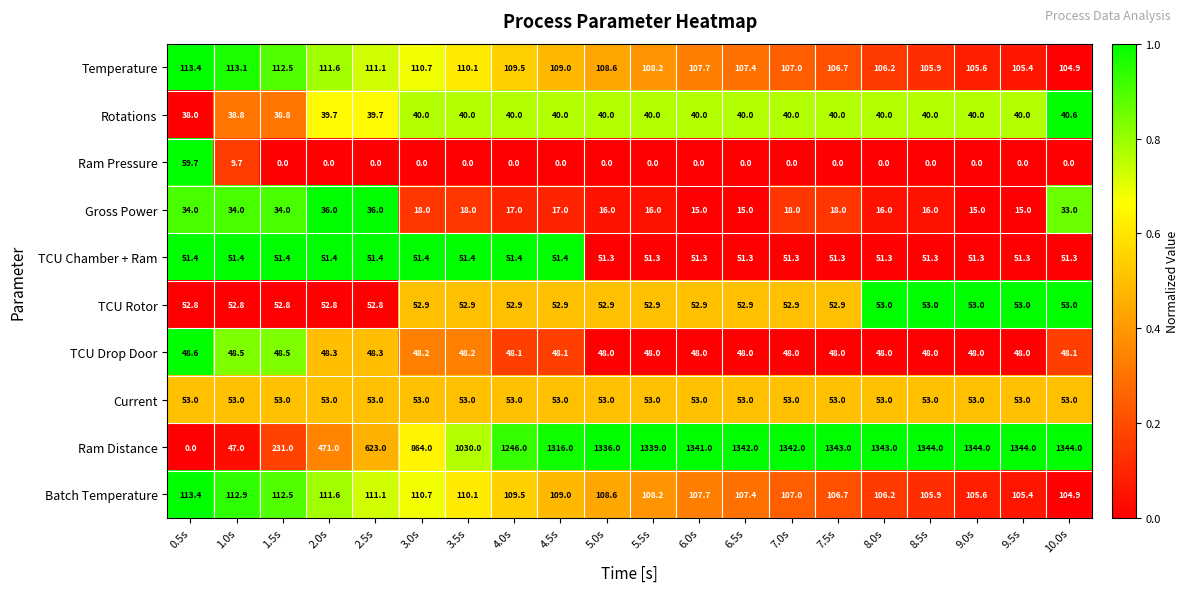

Is it true that Current equals 53.0 at 8.5s?

True